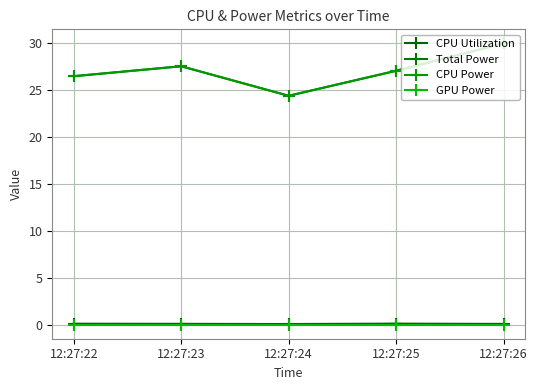

Is this an area chart (filled region under the line)?

No